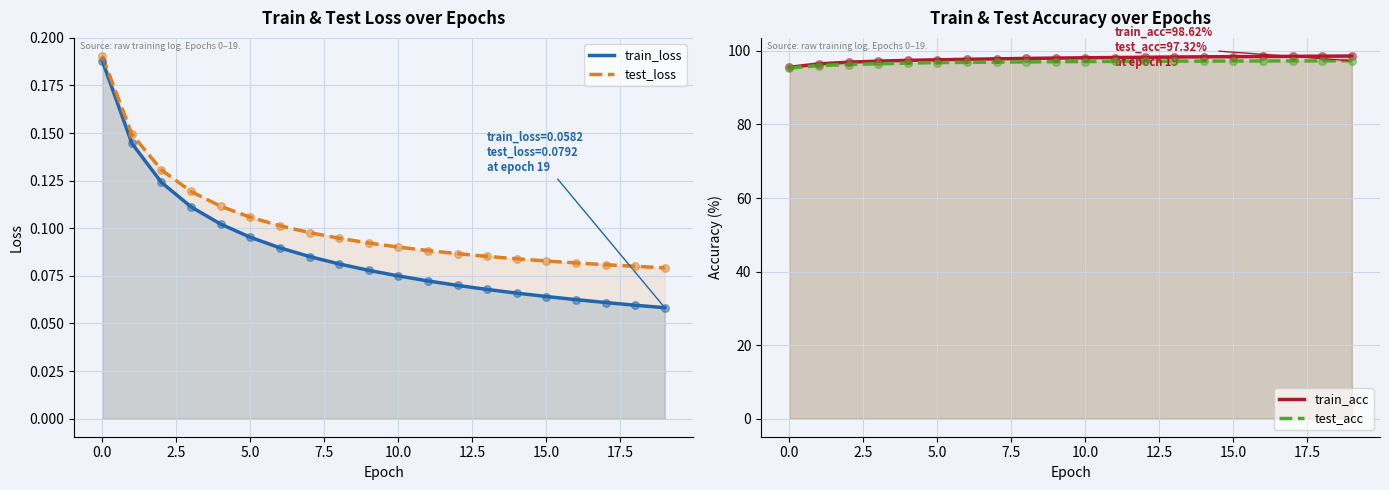

At which category is the sum across all series the highest?

19